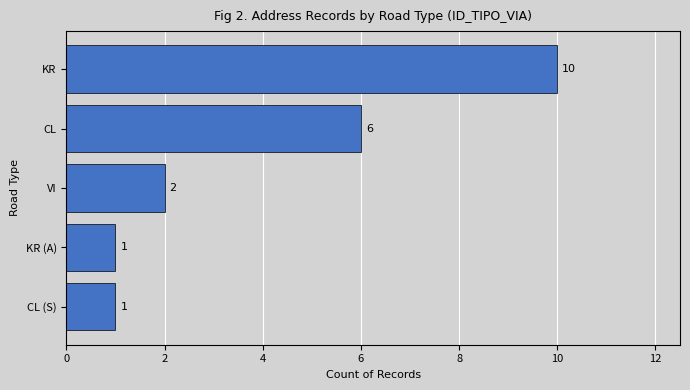

Are the bars horizontal?

Yes